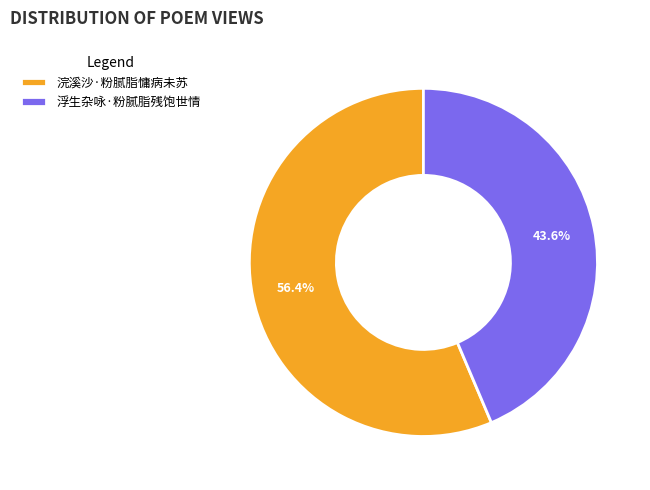

Does 浮生杂咏·粉腻脂残饱世情 account for over 50% of the chart?

No